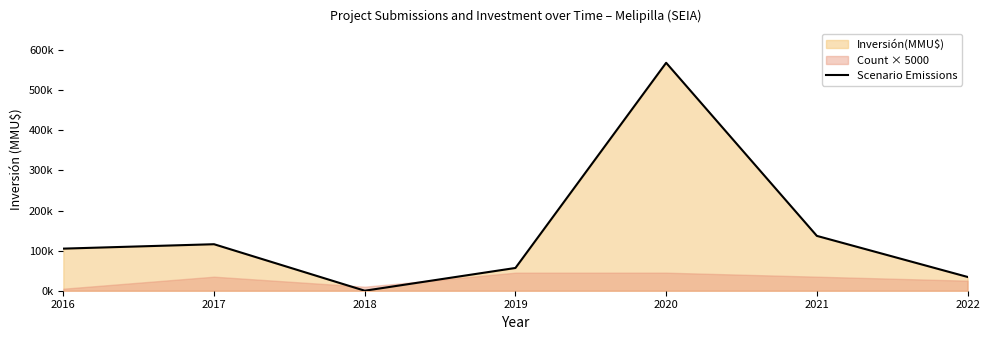

Reading left to right, transcribe all the data shown in this chart.

2016=105000	2017=115984	2018=30	2019=56768	2020=568489	2021=136774	2022=34378